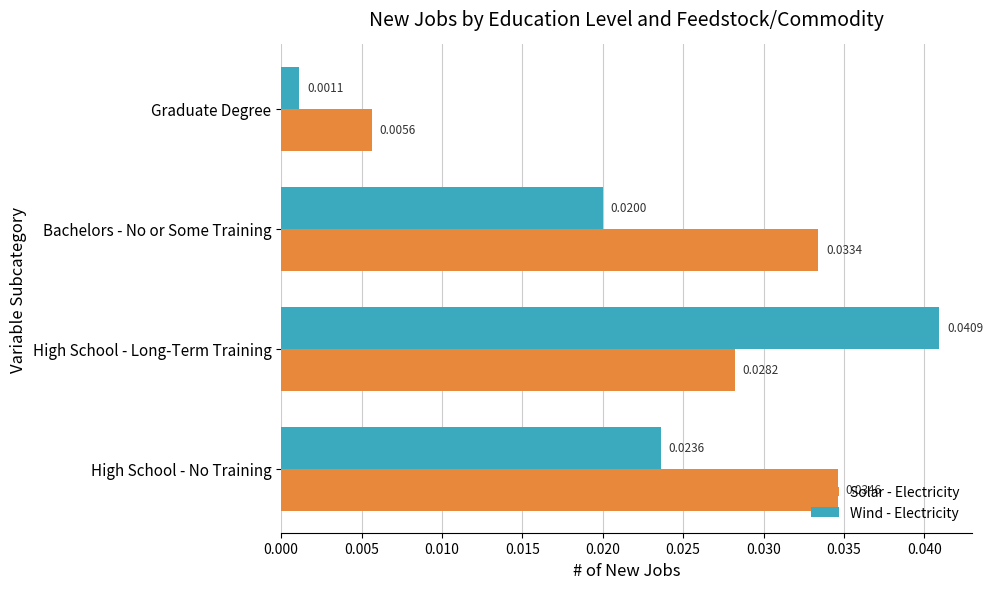

At which category does the chart reach its minimum across all series?

Graduate Degree